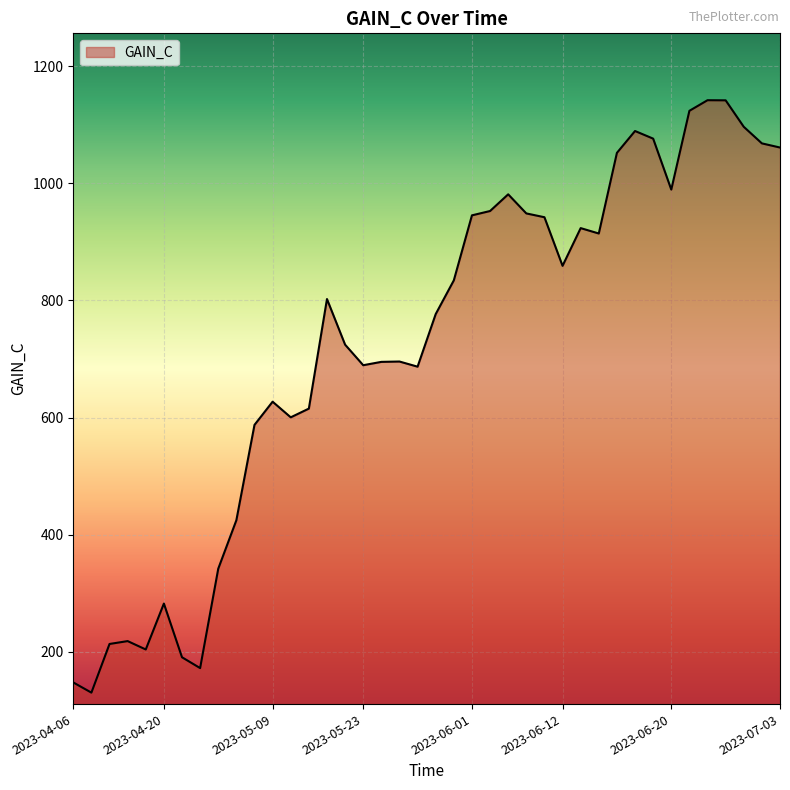

How many lines are shown in the chart?

1